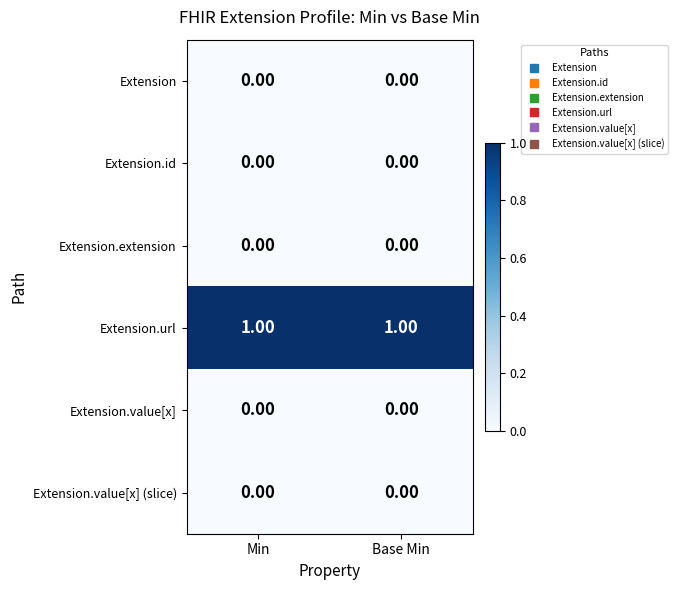

Which series has the largest total across all categories?

Extension.url